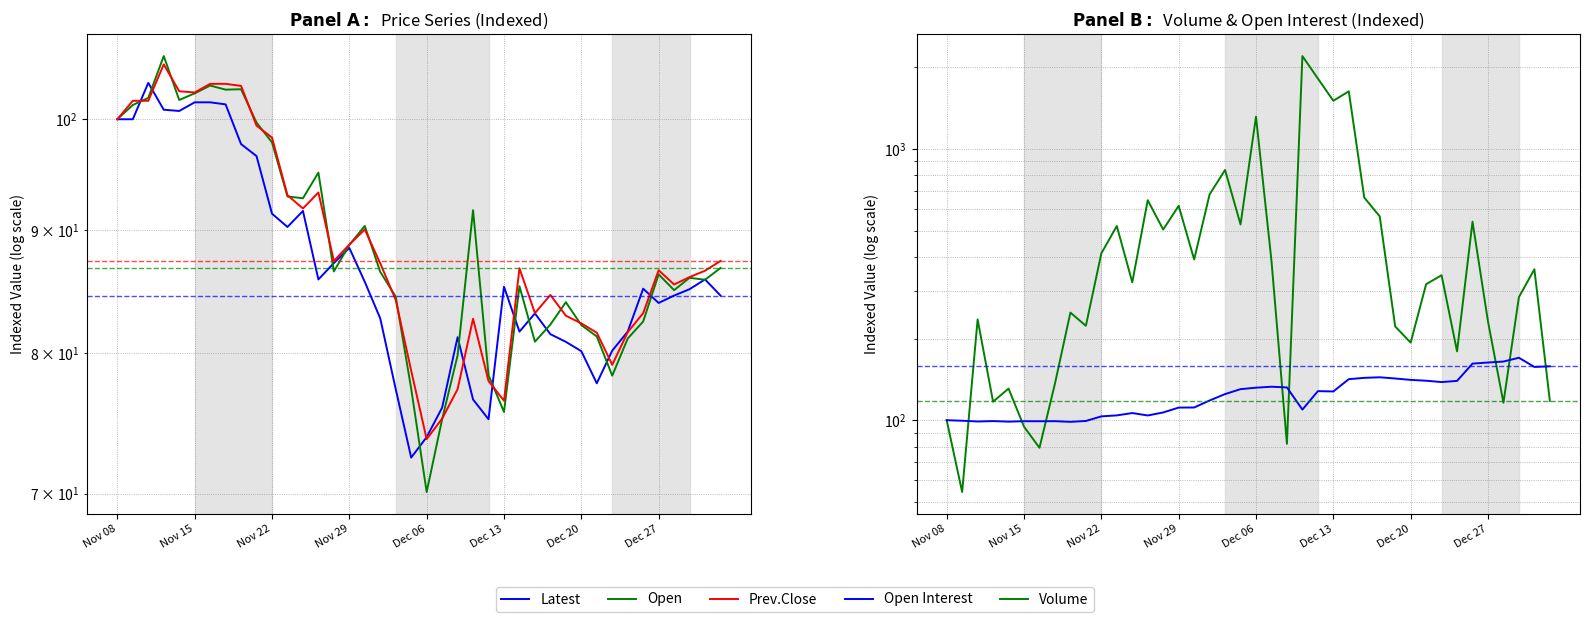

Count the number of data series in this chart.

5